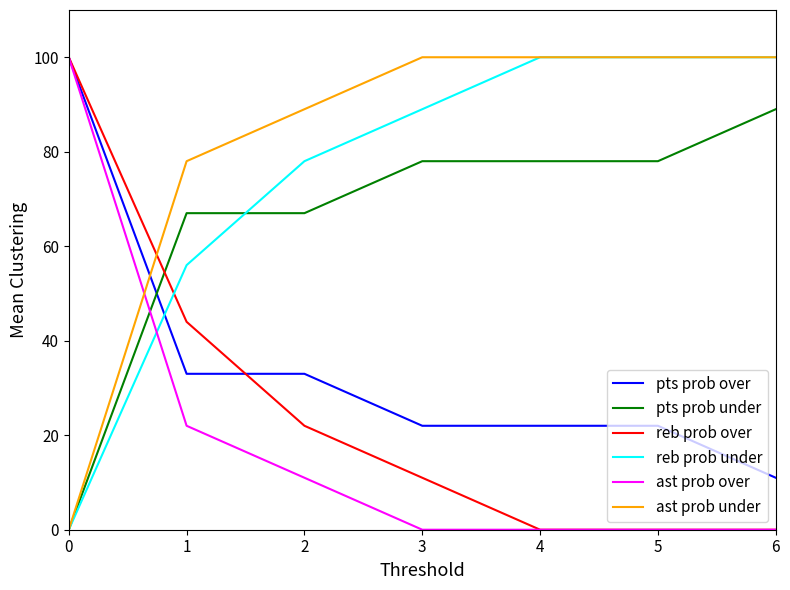

Between which two adjacent categories do ast prob over and reb prob under first intersect?

0 and 1